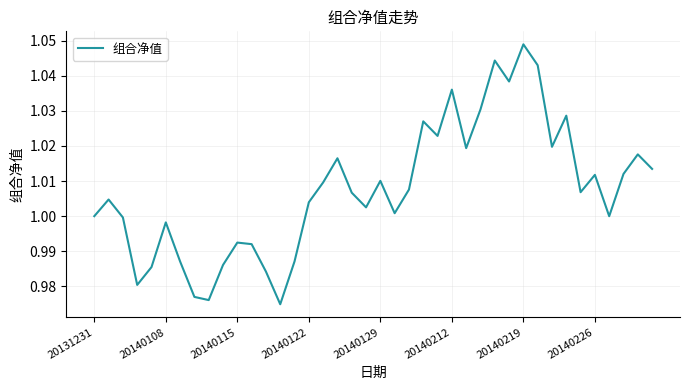

Which category has the highest value across all series?

20140219